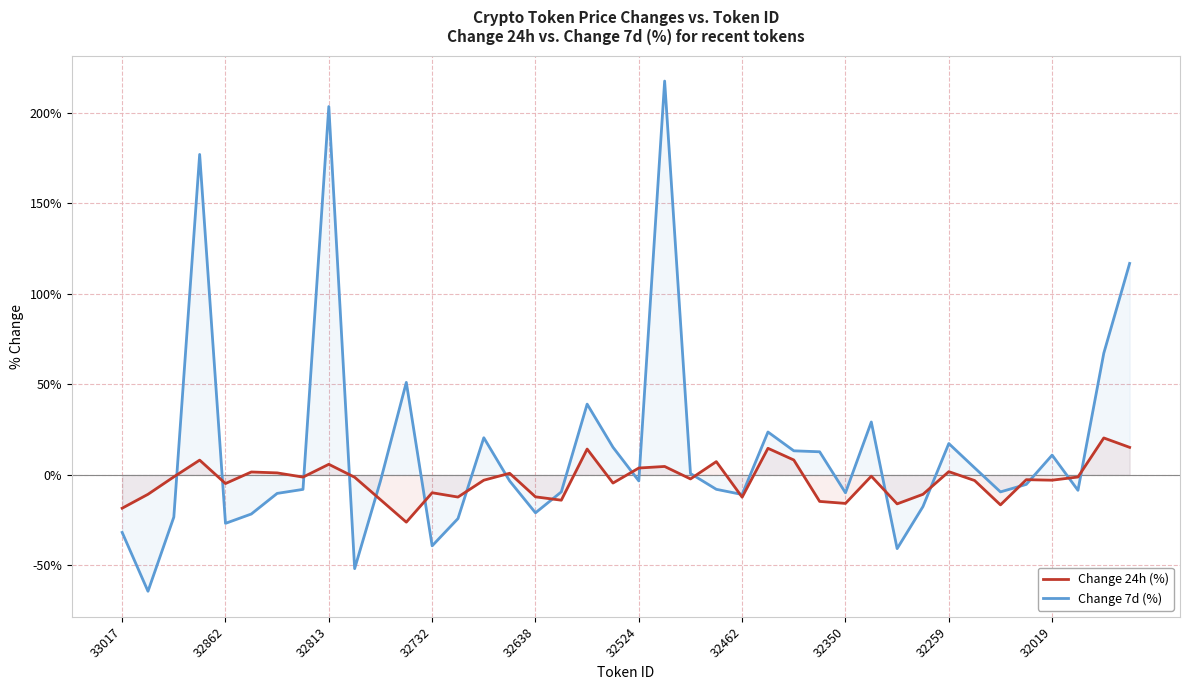

Does the chart display data point markers on the line(s)?

No